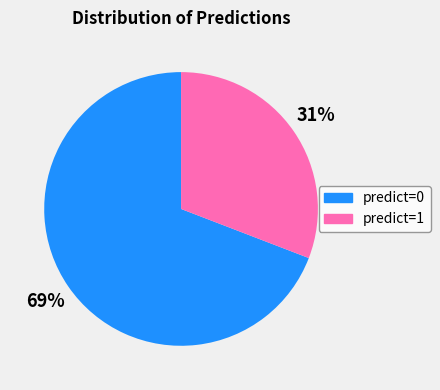

To the nearest percent, what percentage of the pie is predict=0?

69%